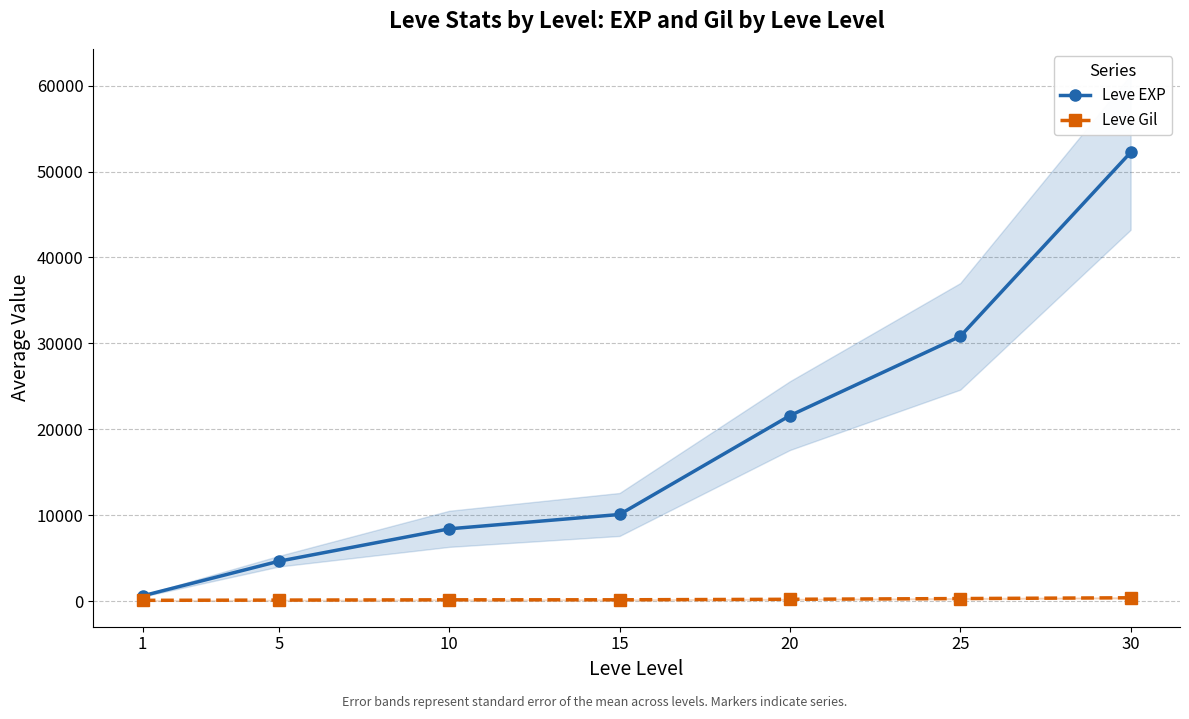

At which label does Leve Gil first exceed 174?

20